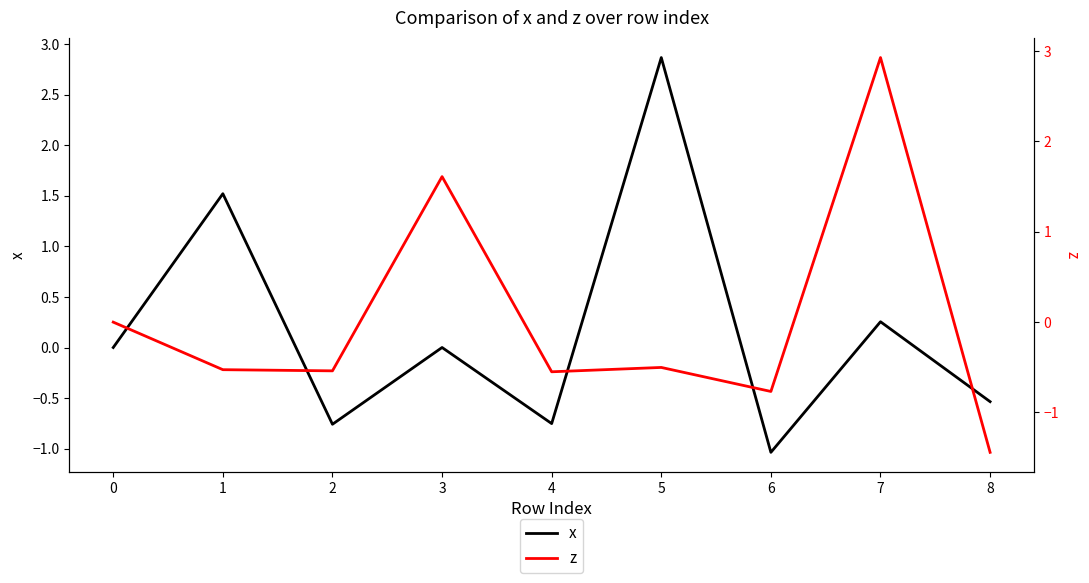

Is it true that x equals 1.1 at 5?

False